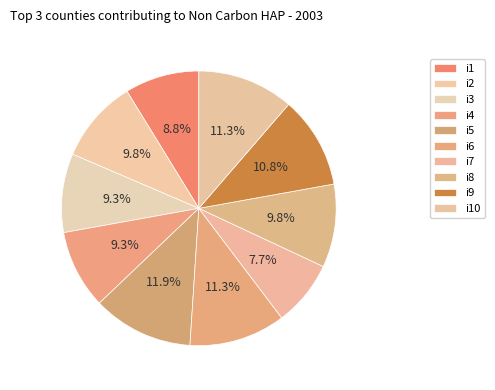

What percentage is the i9 slice, to the nearest percent?

11%